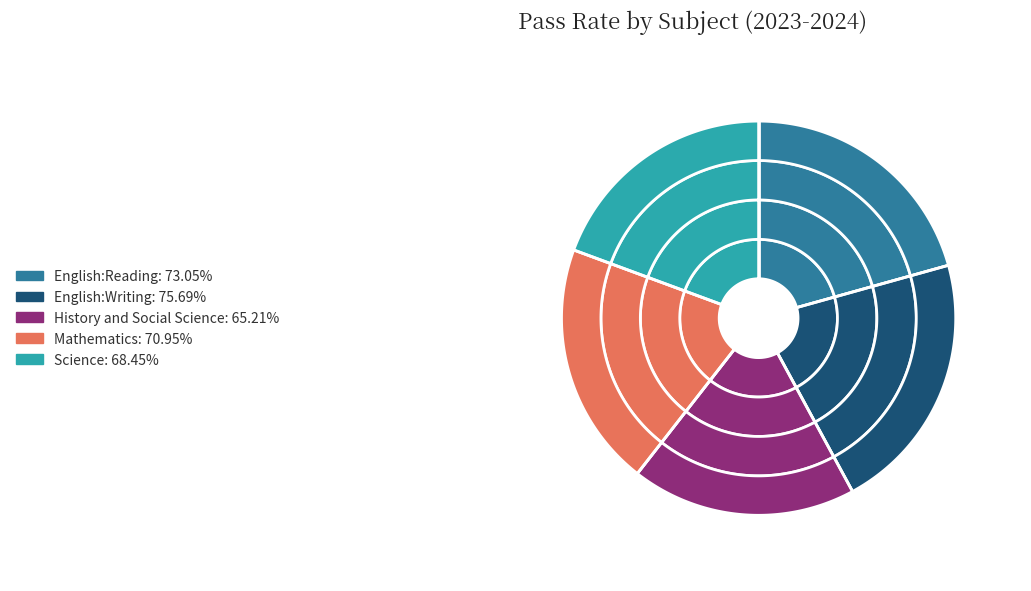

To the nearest percent, what percentage of the pie is Mathematics?

20%